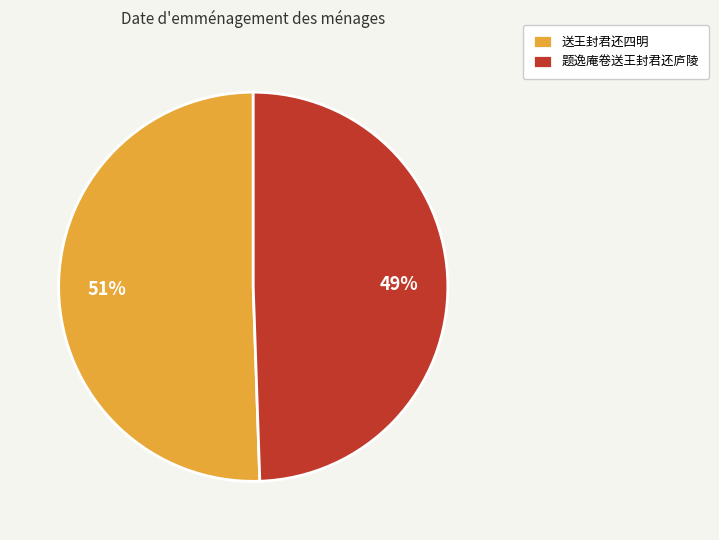

Is 题逸庵卷送王封君还庐陵 the majority of the pie?

No